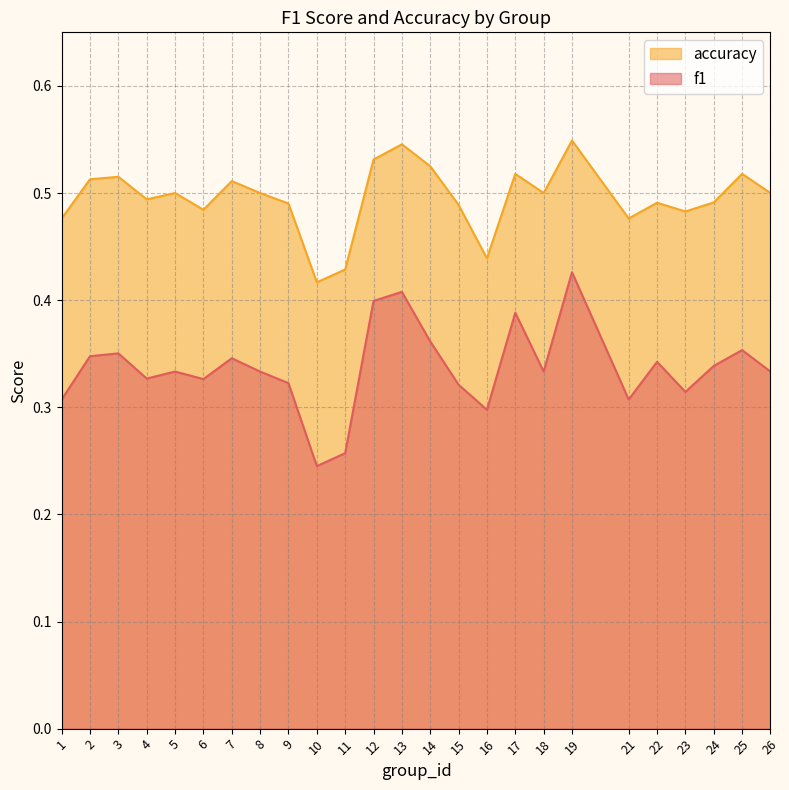

At which category does accuracy reach its first local peak?

3